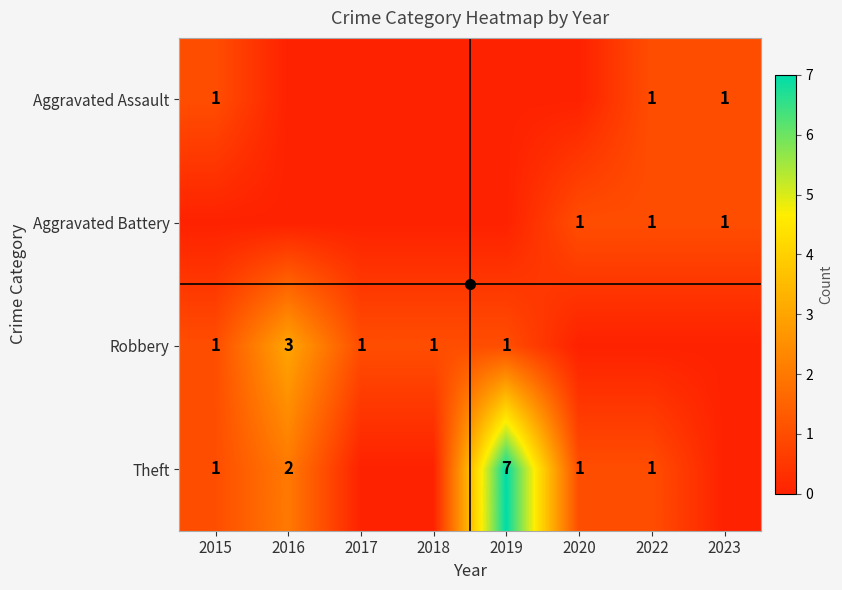

True or false: Aggravated Battery has a value of 1 at 2022.

True